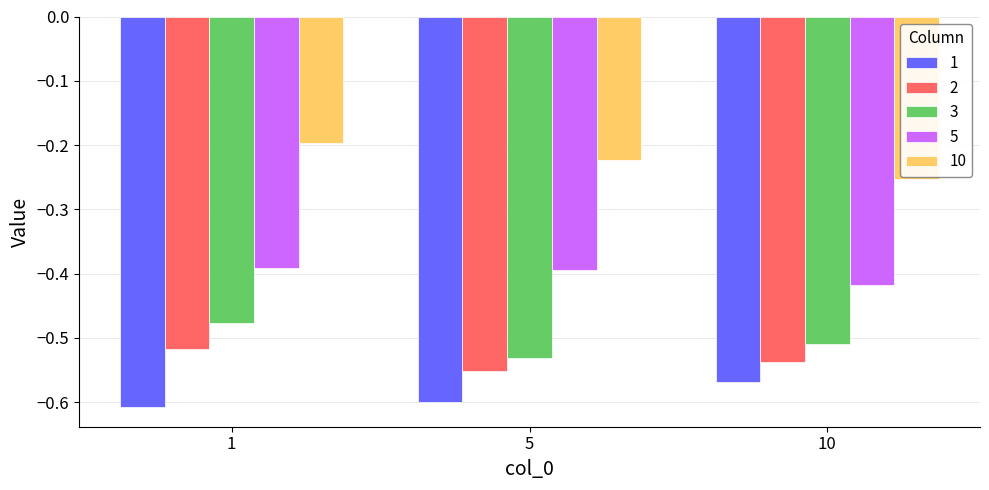

Which category has the lowest value across all series?

1